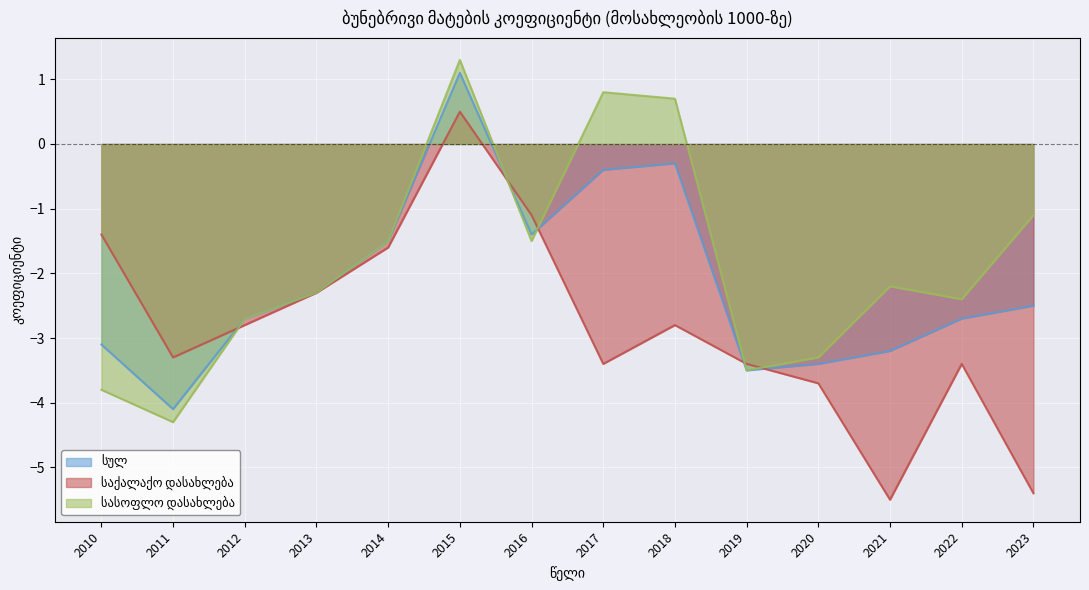

Where does the სასოფლო დასახლება series first go above -2?

2014